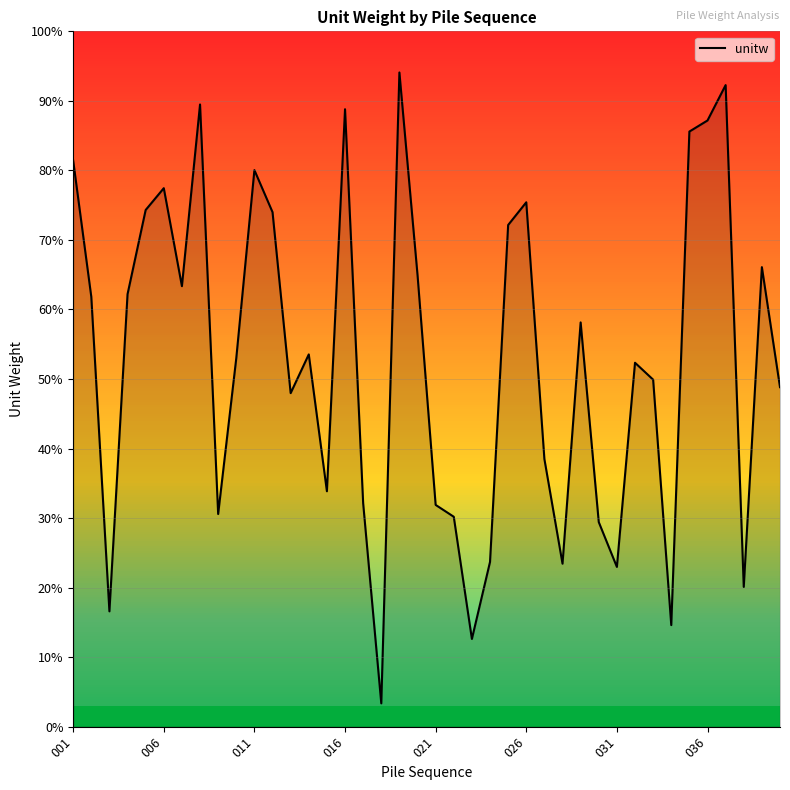

What is the difference between the second highest and second lowest values?

79.7